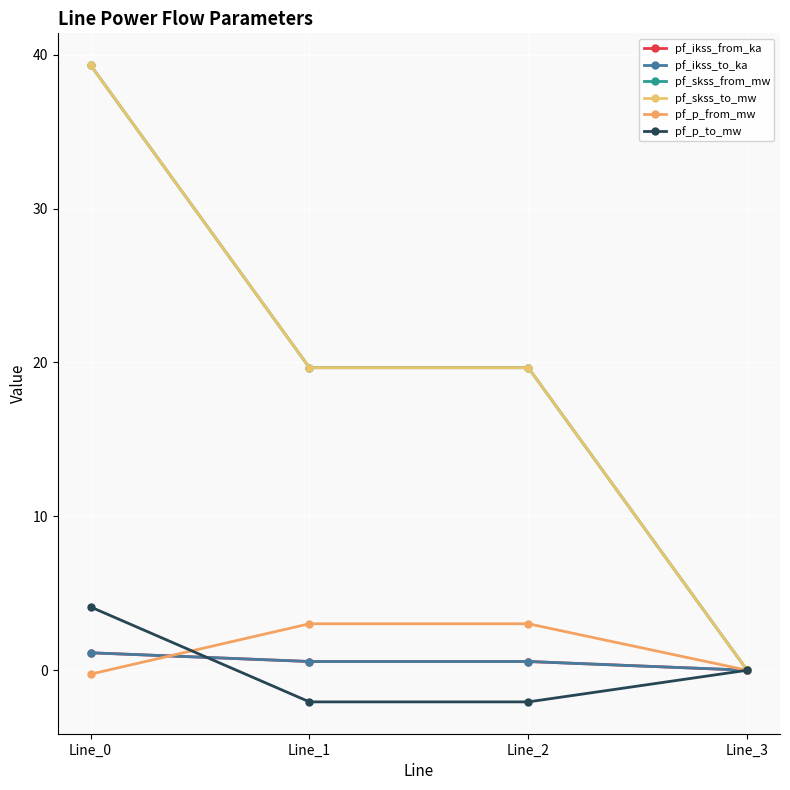

At Line_2, list the series in order from smallest to largest.

pf_p_to_mw, pf_ikss_from_ka, pf_ikss_to_ka, pf_p_from_mw, pf_skss_from_mw, pf_skss_to_mw